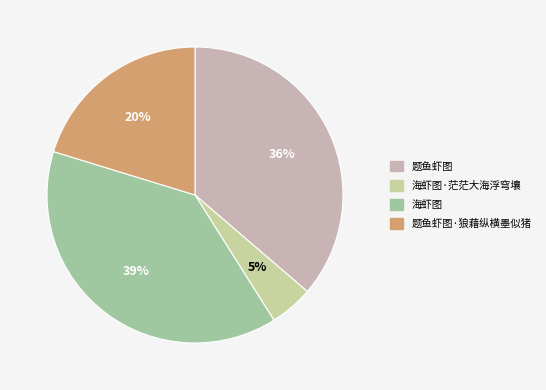

To the nearest percent, what is the average slice percentage?

25%